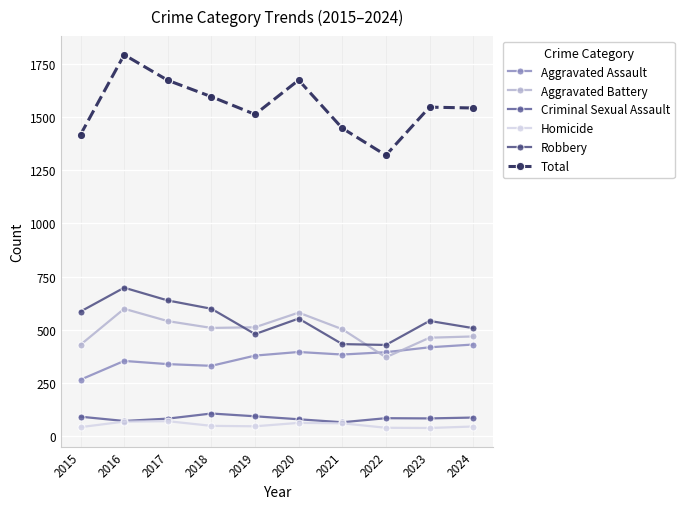

Is the value of Criminal Sexual Assault at 2016 greater than the value of Total at 2024?

No